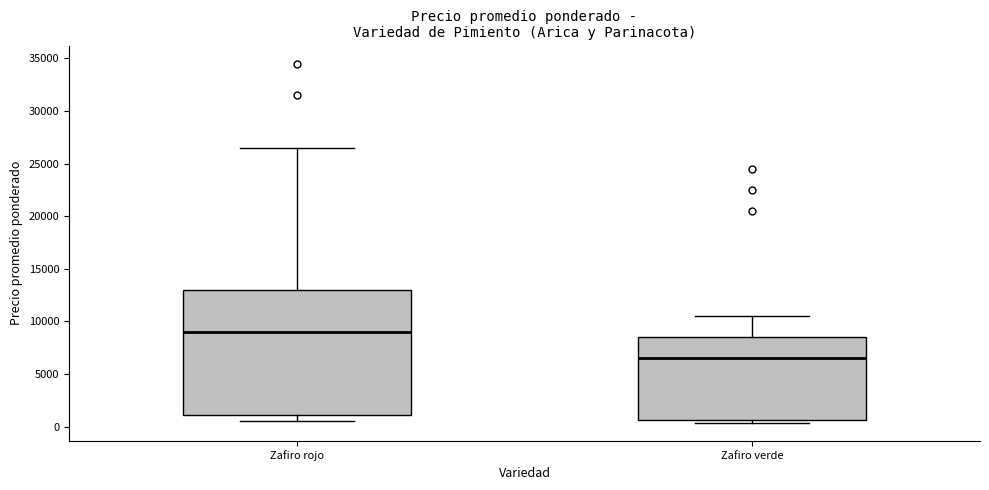

Reading left to right, transcribe this box plot: for each box, give where its median line is, the range the box spans, and where its two whiskers end, as read against the y-axis. The values are not printed on the chart, so give them approximately, as read against the axis.

Zafiro rojo: median 9000, box 1000 to 13000, whiskers 500 to 26500
Zafiro verde: median 6500, box 500 to 8500, whiskers 500 (just below the box's lower edge) to 10500